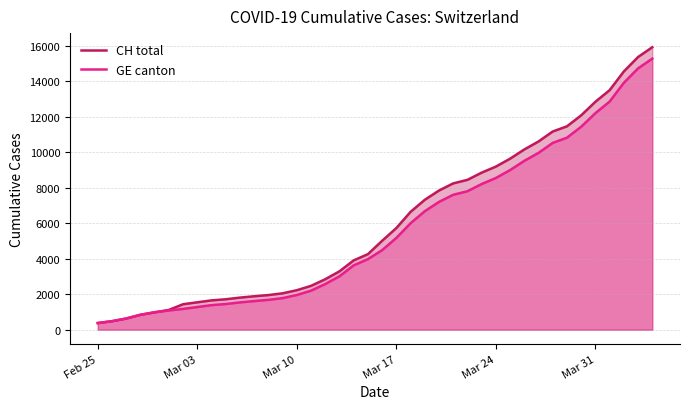

What is the average value of the GE (line) series?

5641